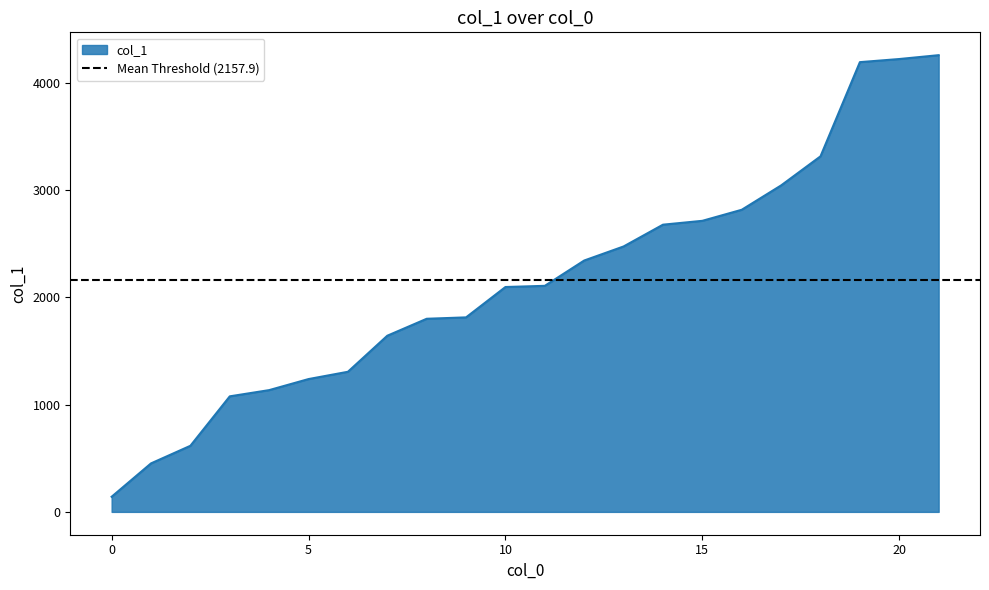

What is the average value?

2158